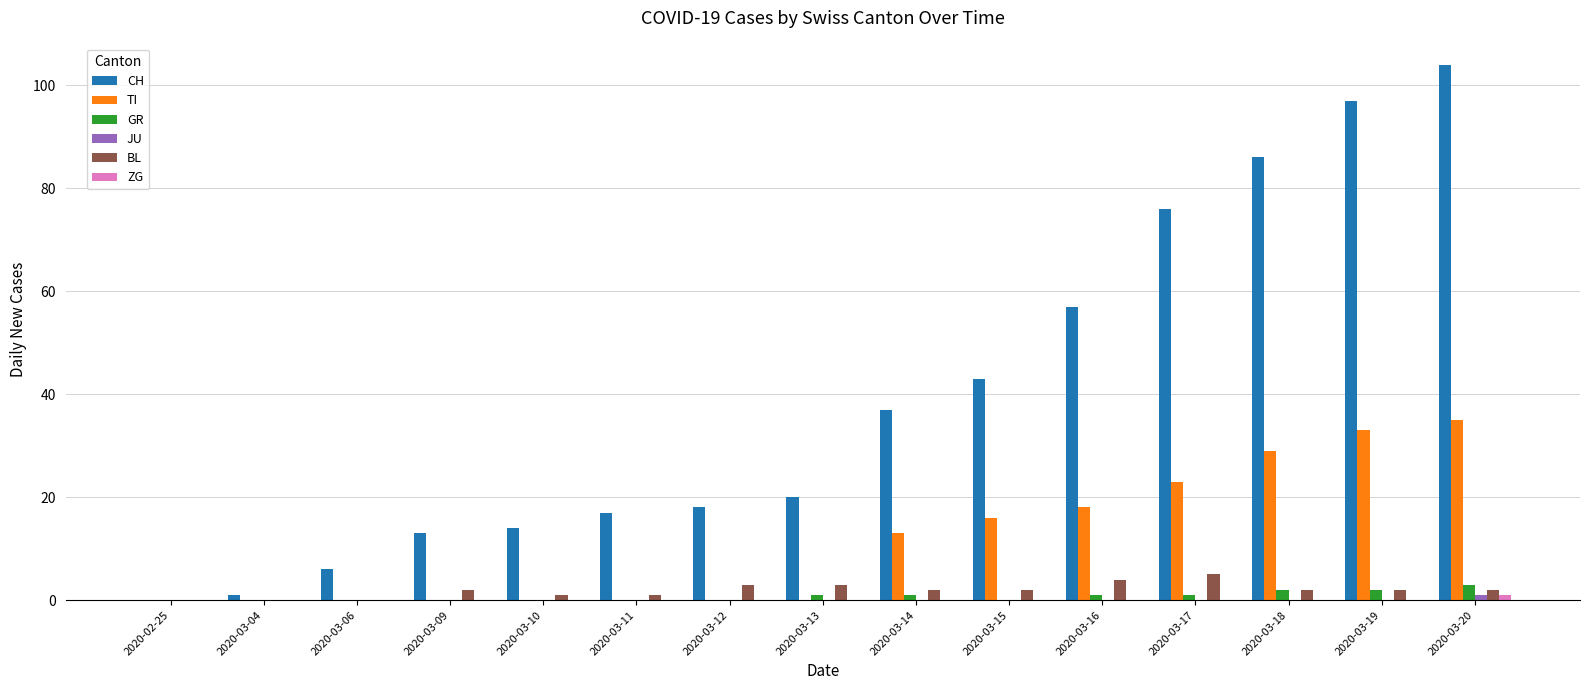

Which series changed the most between 2020-03-09 and 2020-03-20?

CH